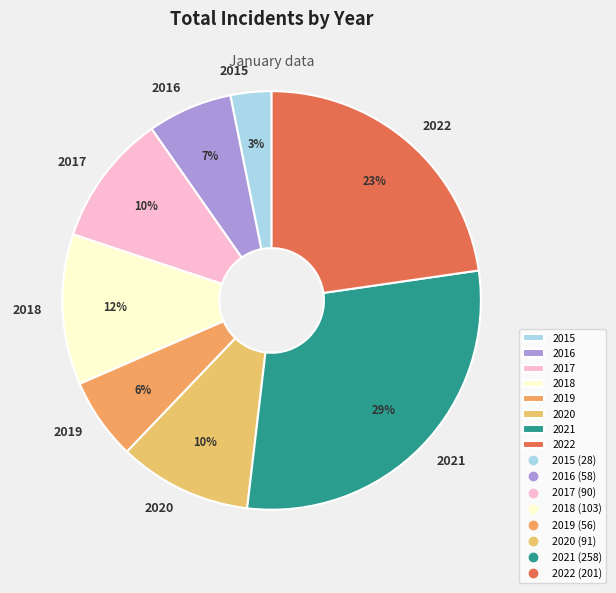

Which slice is the largest?

2021